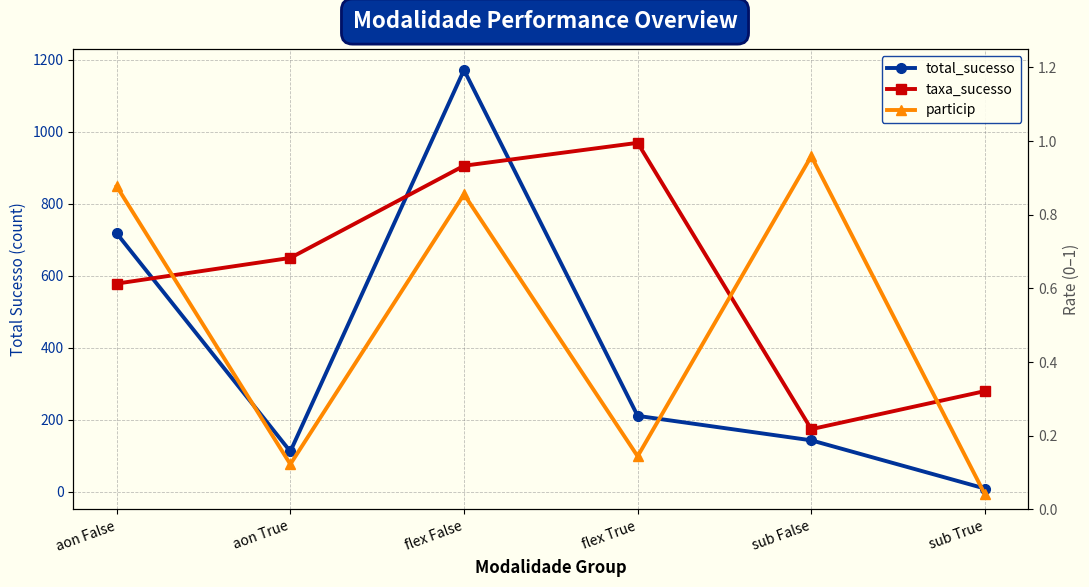

What is the difference between the particip values at aon True and aon False?

0.8